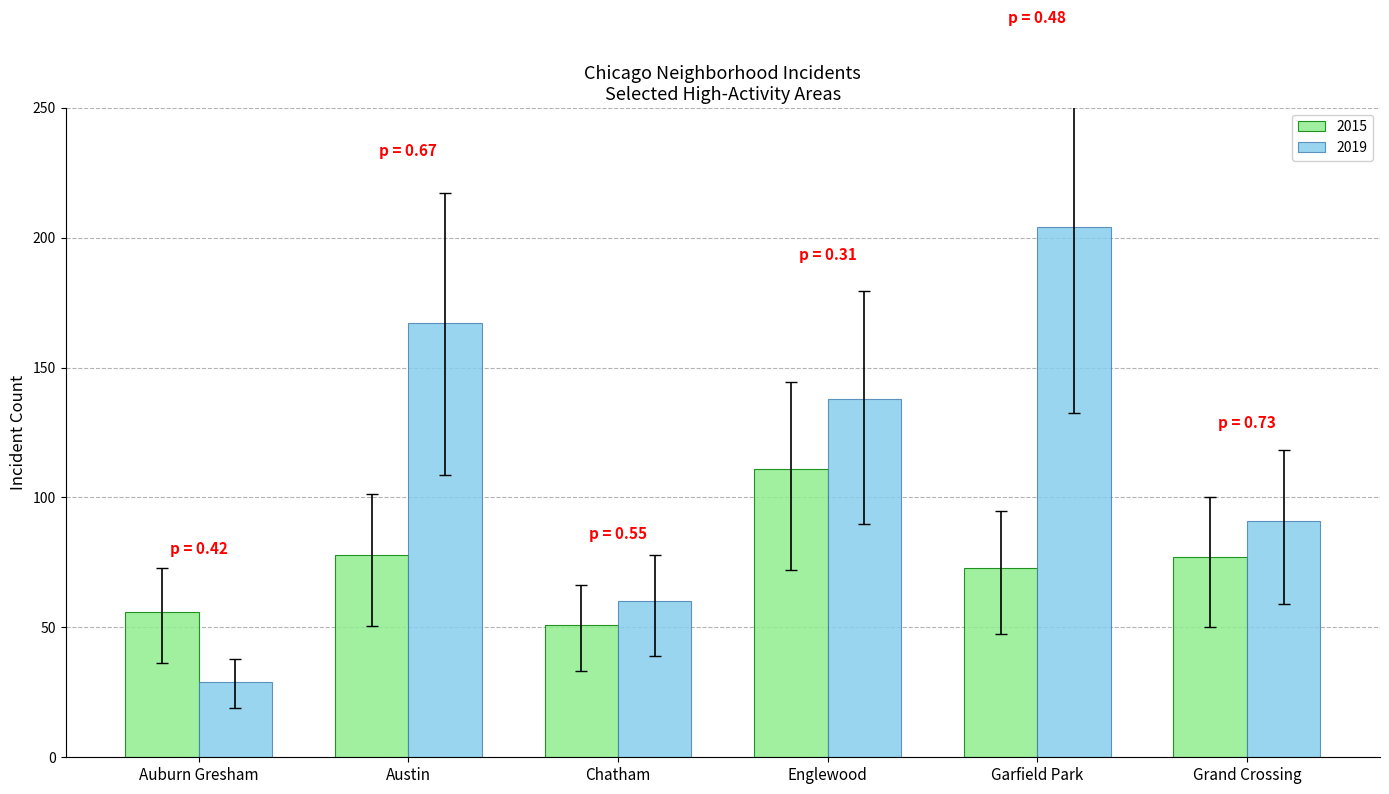

Are the bars horizontal?

No